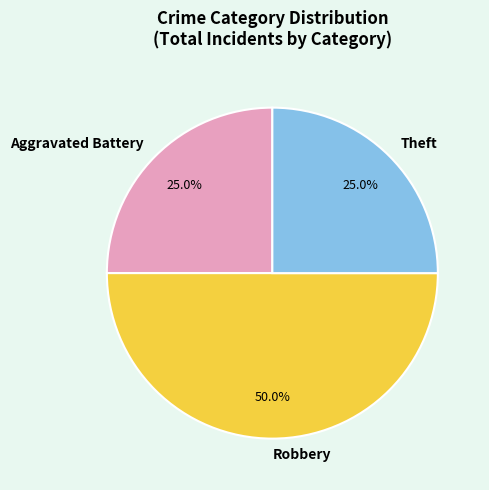

Is it true that Robbery is 50% of the pie?

True